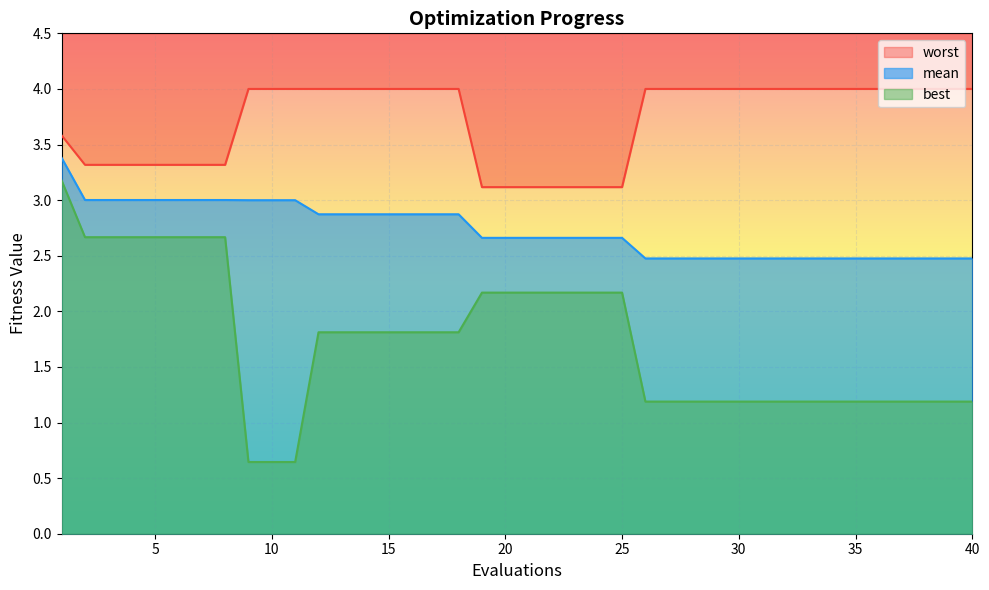

At which category does the chart reach its minimum across all series?

9